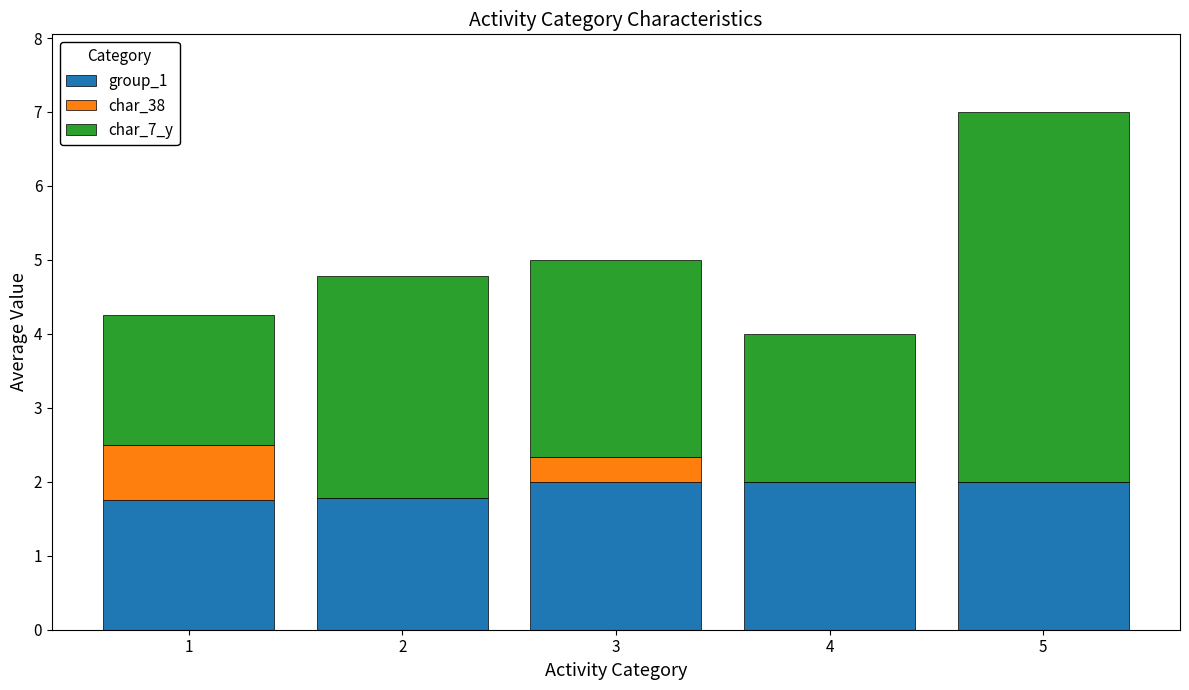

Is it true that group_1 equals 1.8 at 1?

True